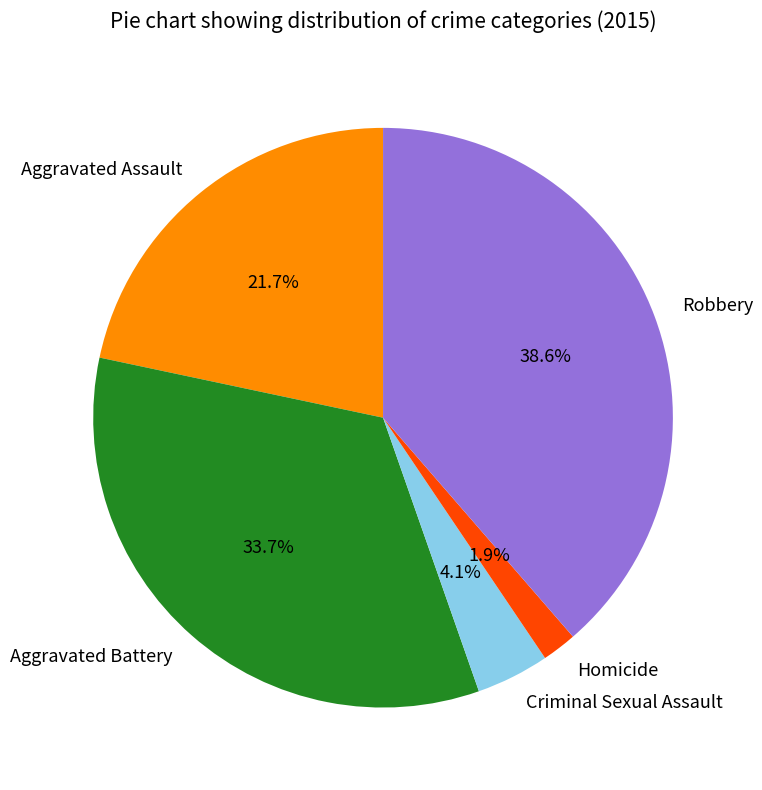

Is there a majority slice in this chart?

No